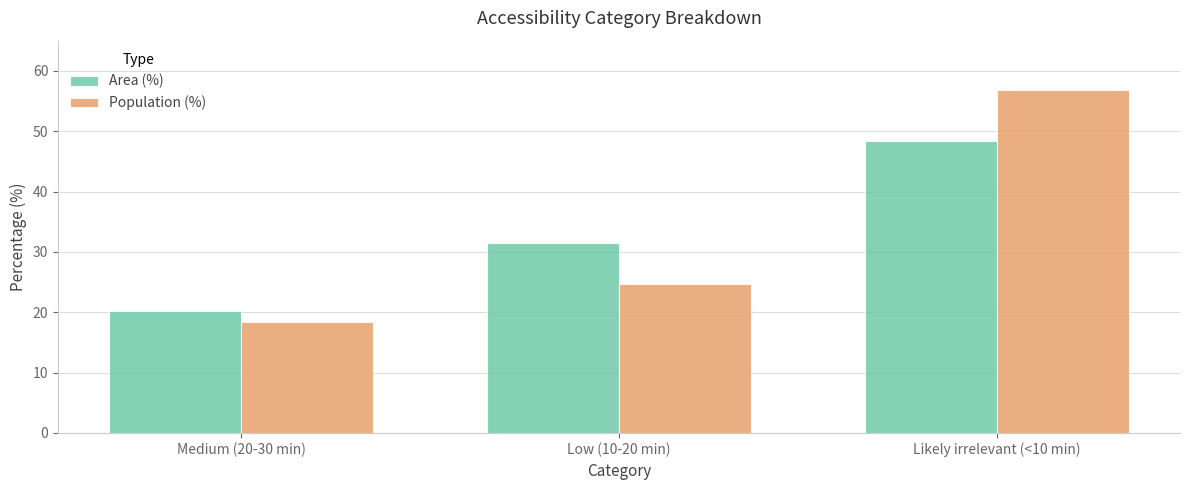

Where does the Population (%) series first go above 24?

Low (10-20 min)